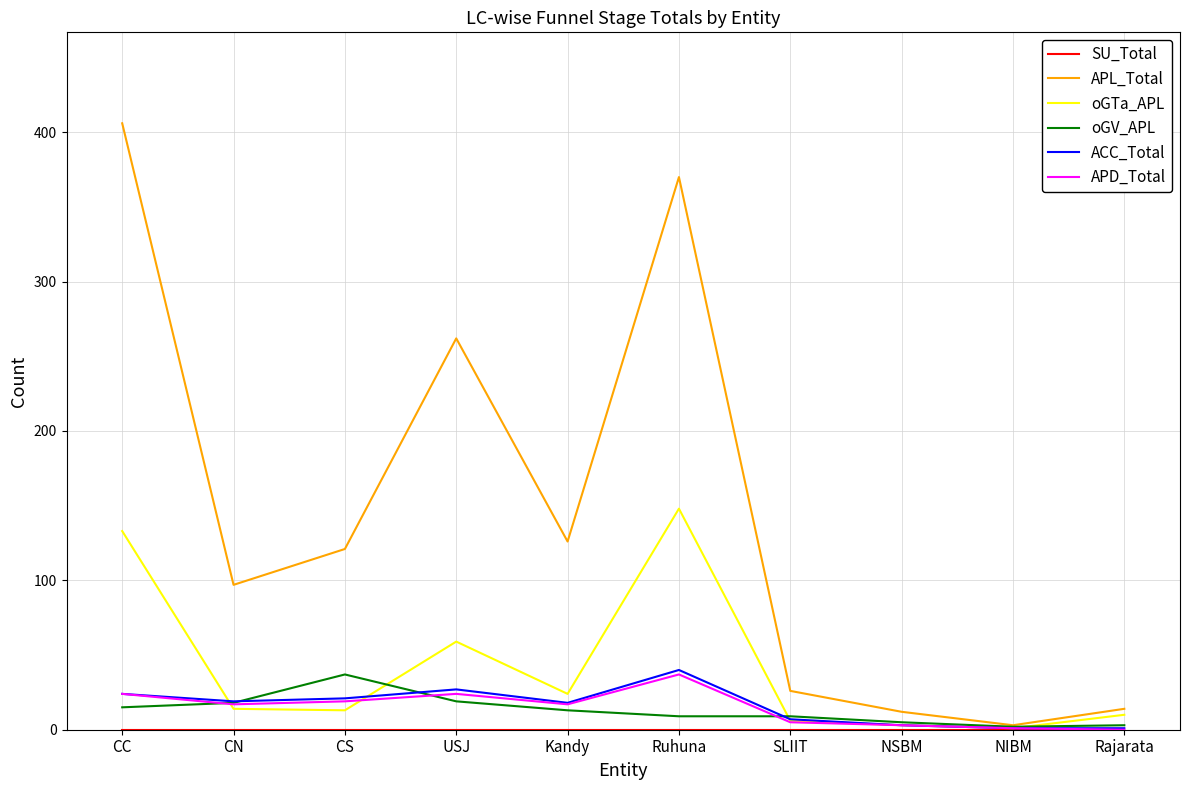

Which series has the widest spread of values?

APL_Total